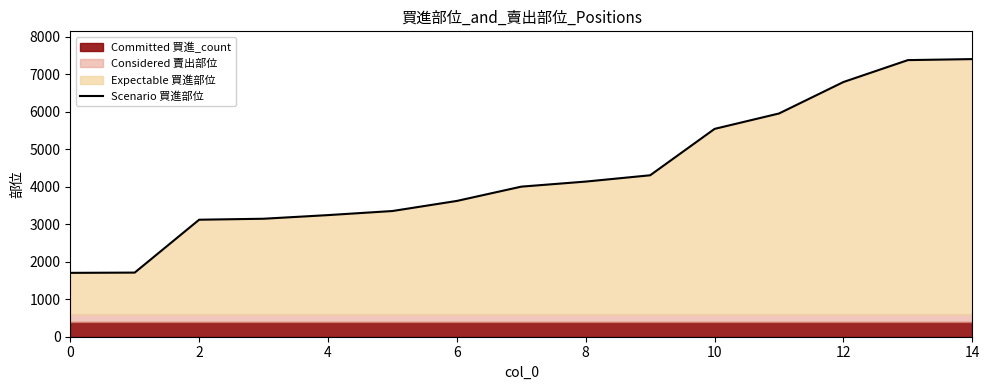

What is the minimum value for Scenario 買進部位?

1703